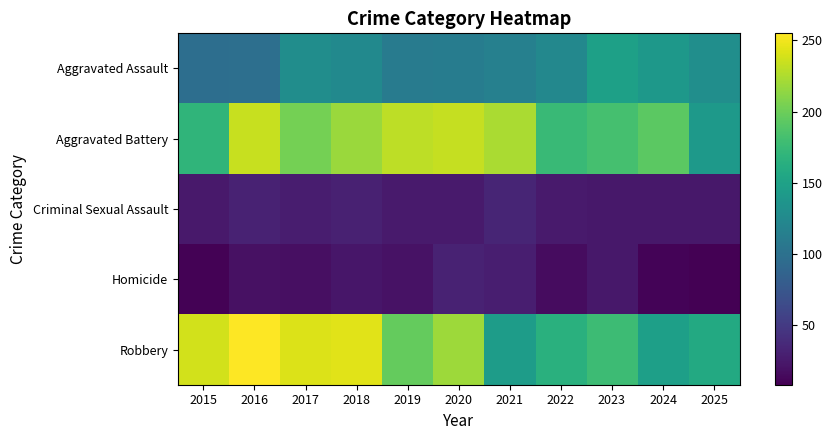

Reading right to left, extract all data points from this chart.

Aggravated Assault: 2025=130	2024=140	2023=148	2022=123	2021=116	2020=112	2019=111	2018=125	2017=129	2016=98	2015=97
Aggravated Battery: 2025=141	2024=193	2023=182	2022=175	2021=224	2020=233	2019=230	2018=218	2017=203	2016=234	2015=170
Criminal Sexual Assault: 2025=24	2024=24	2023=24	2022=26	2021=34	2020=26	2019=26	2018=31	2017=28	2016=32	2015=25
Homicide: 2025=8	2024=10	2023=24	2022=16	2021=29	2020=32	2019=20	2018=23	2017=18	2016=19	2015=9
Robbery: 2025=158	2024=147	2023=177	2022=165	2021=145	2020=219	2019=197	2018=244	2017=242	2016=255	2015=238